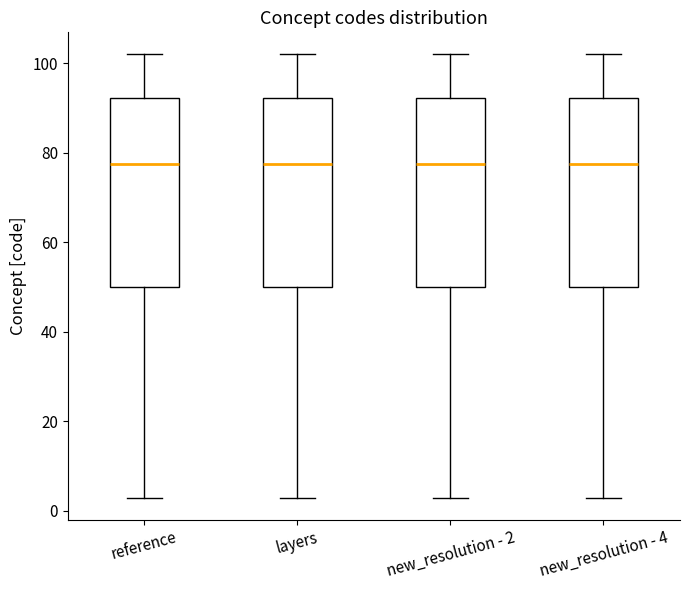

Reading left to right, read every box against the y-axis: the position of its median line, the range the box covers, and the ends of its whiskers. The values are not printed on the chart, so give them approximately, as read against the axis.

reference: median 78, box 50 to 92, whiskers 4 to 102
layers: median 78, box 50 to 92, whiskers 4 to 102
new_resolution - 2: median 78, box 50 to 92, whiskers 4 to 102
new_resolution - 4: median 78, box 50 to 92, whiskers 4 to 102